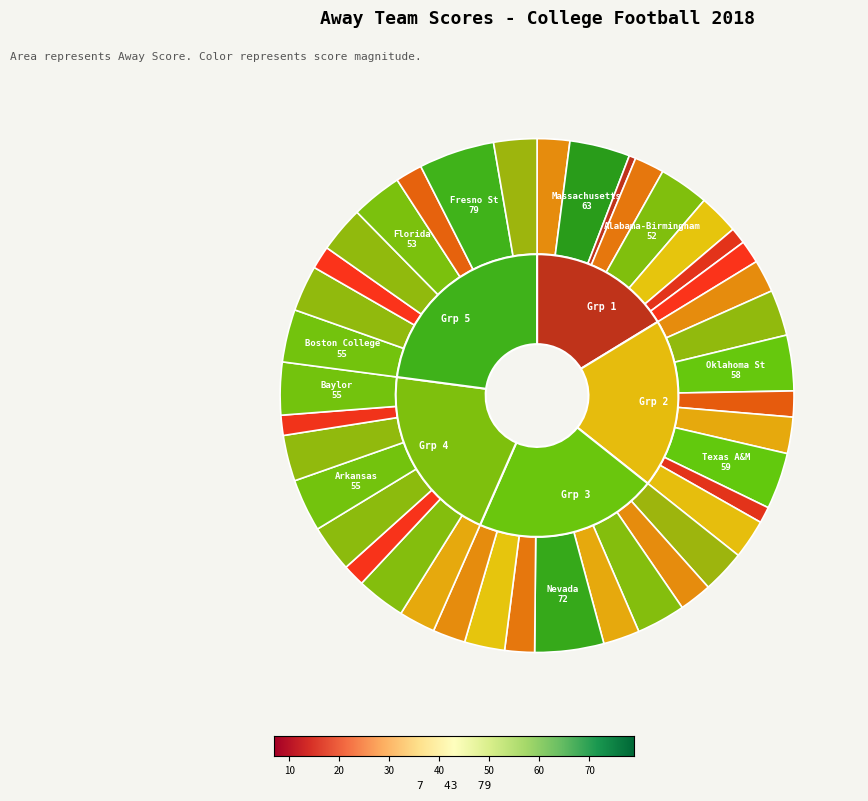

To the nearest percent, what is the difference between the largest and smallest slice percentages?

4%